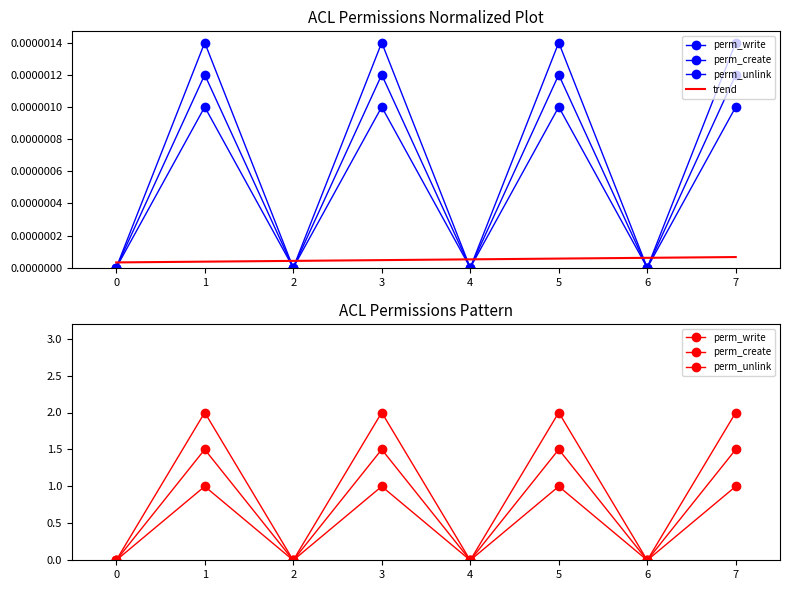

How many interior local valleys does the perm_write series have?

3